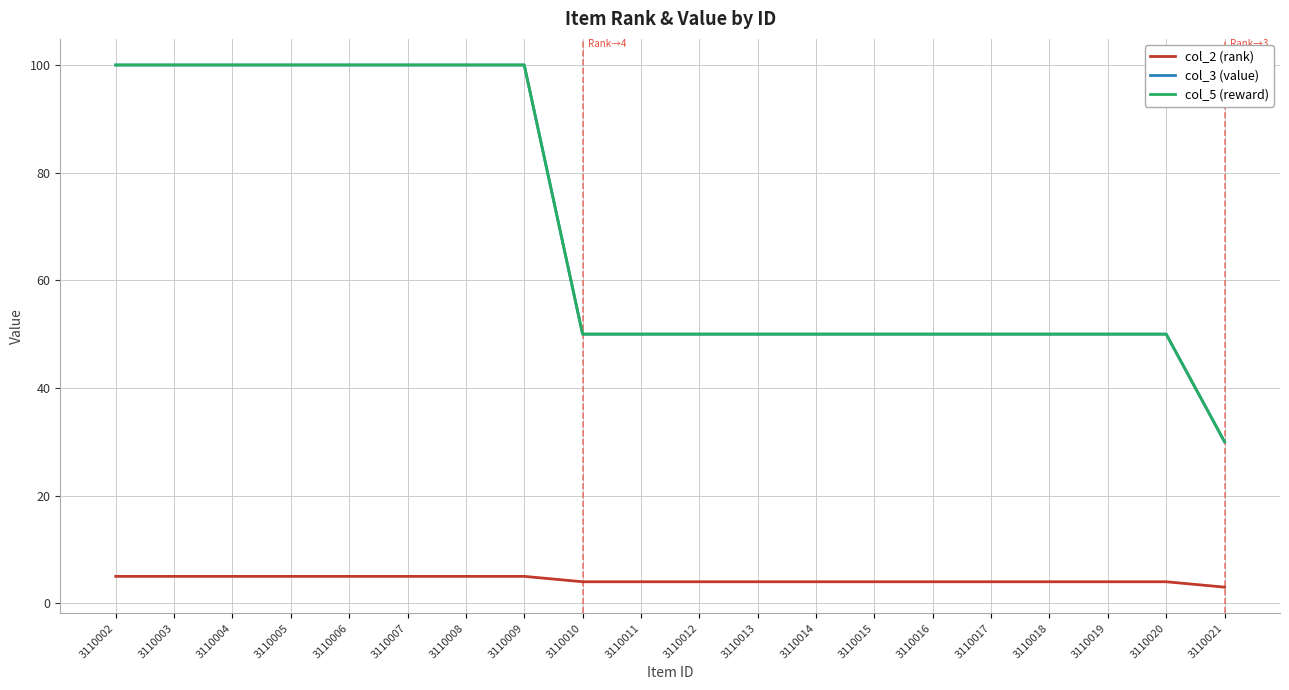

Does the chart display data point markers on the line(s)?

No